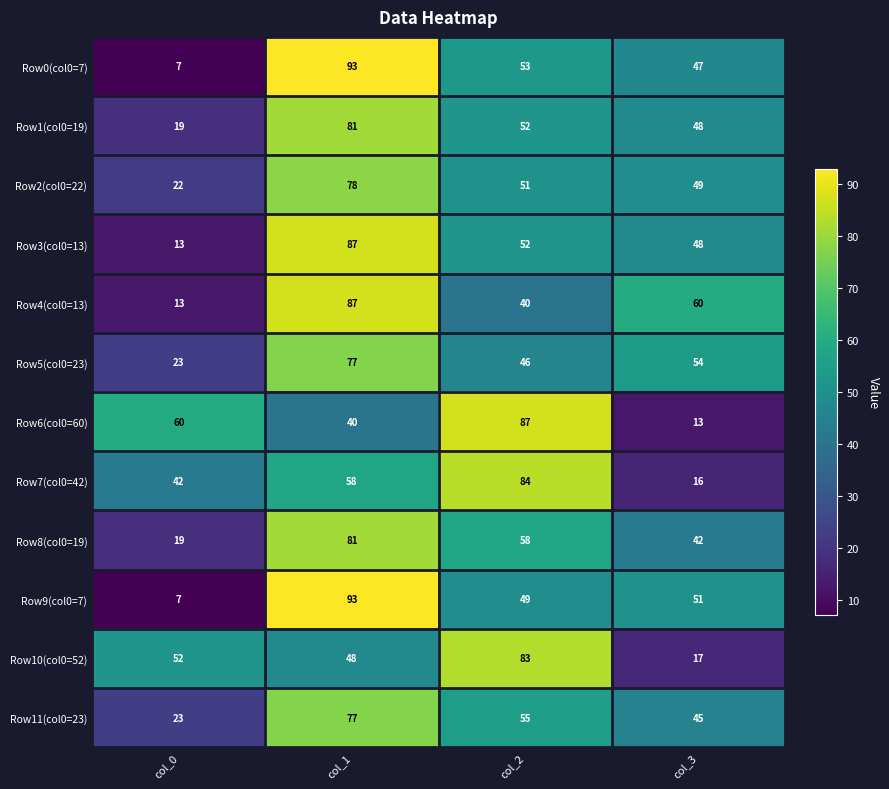

At how many categories does at least one series exceed 44?

4